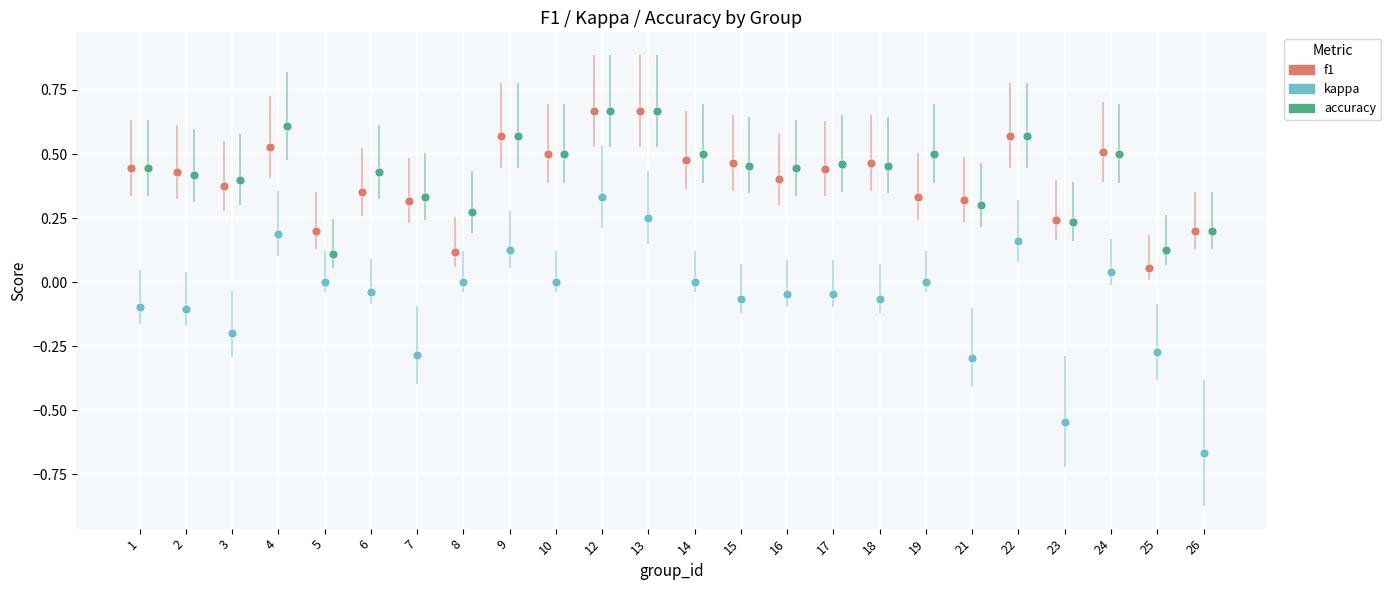

Which series reaches the minimum Y coordinate?

kappa